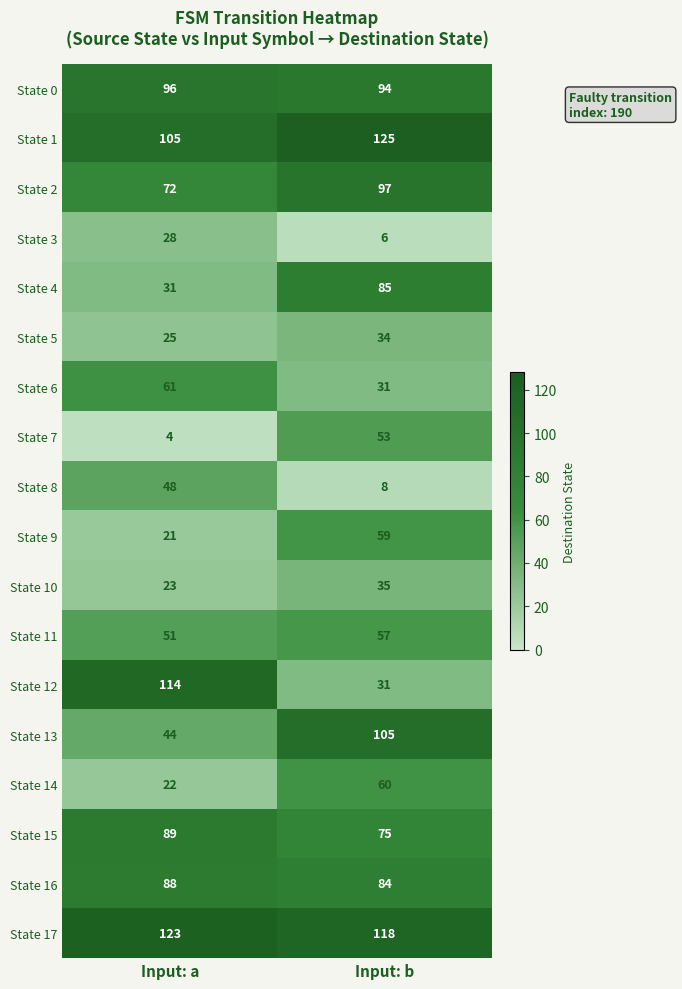

The State 13 series shows 105 at Input: b. True or false?

True